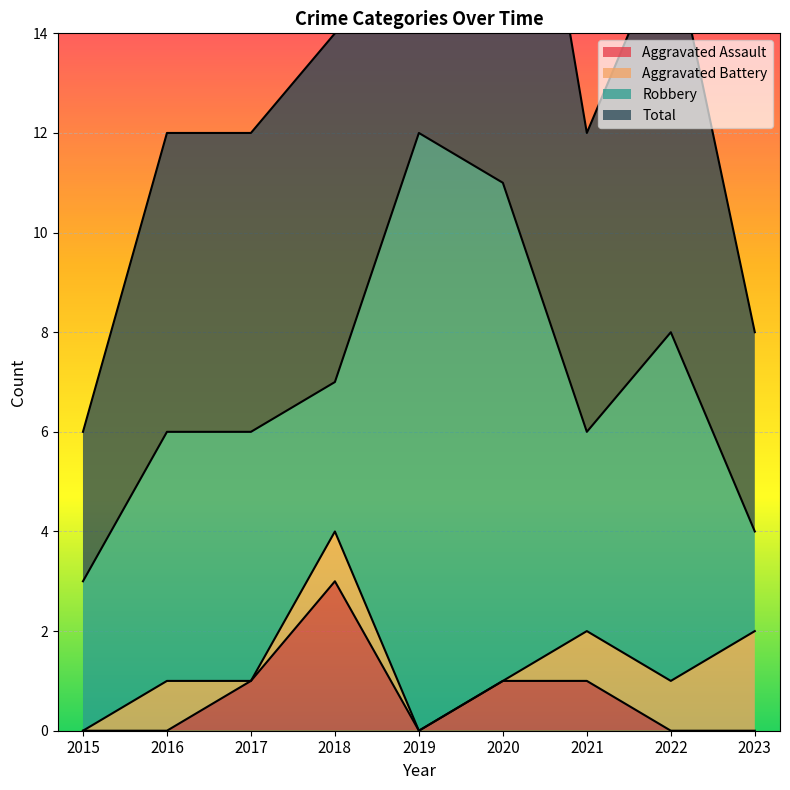

What is the average value of the Aggravated Assault series?

1